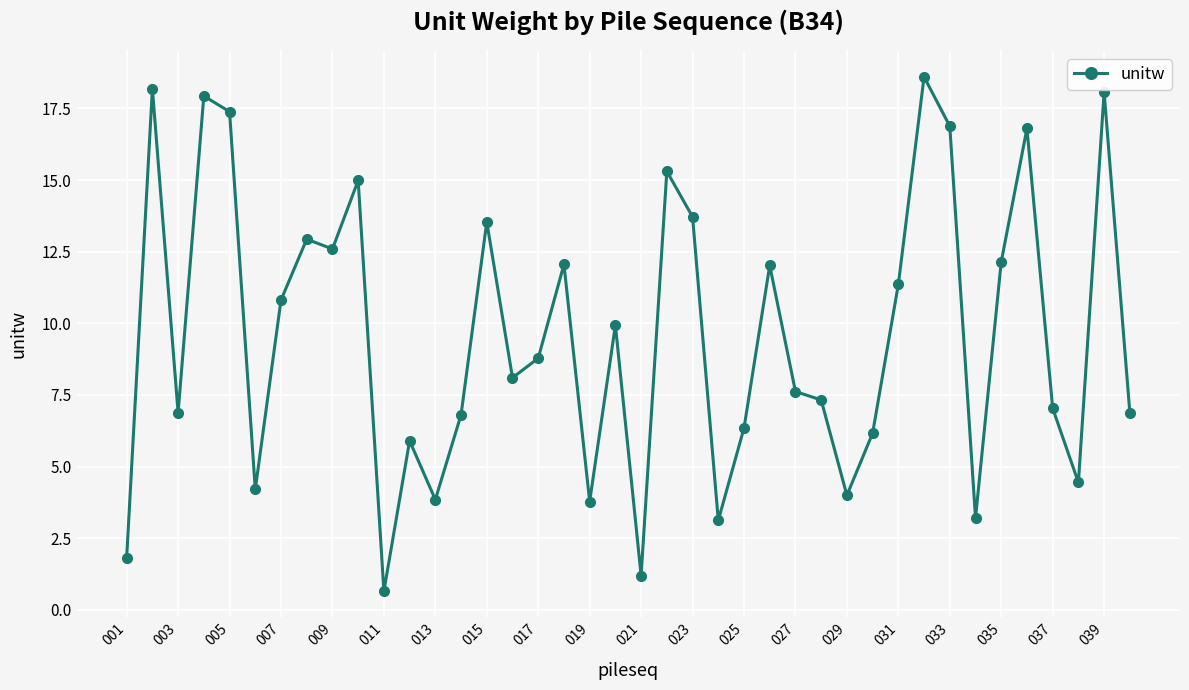

What is the minimum value shown in the chart?

0.6